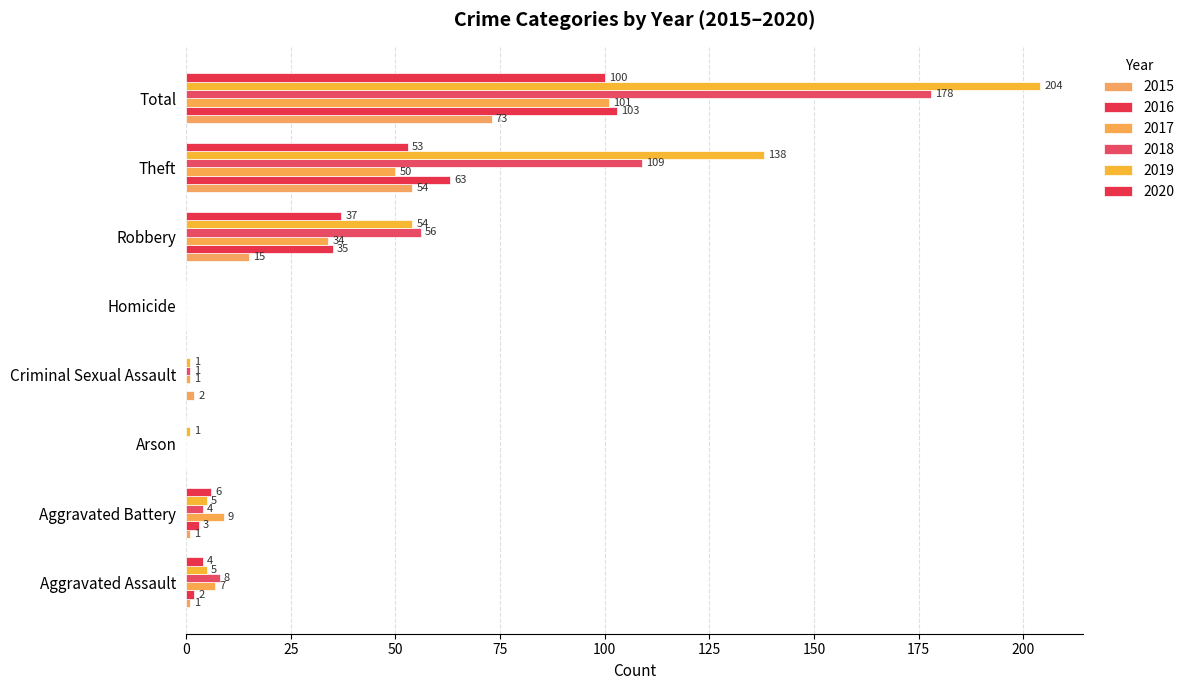

What is the label of the 5th bar from the left?

Homicide